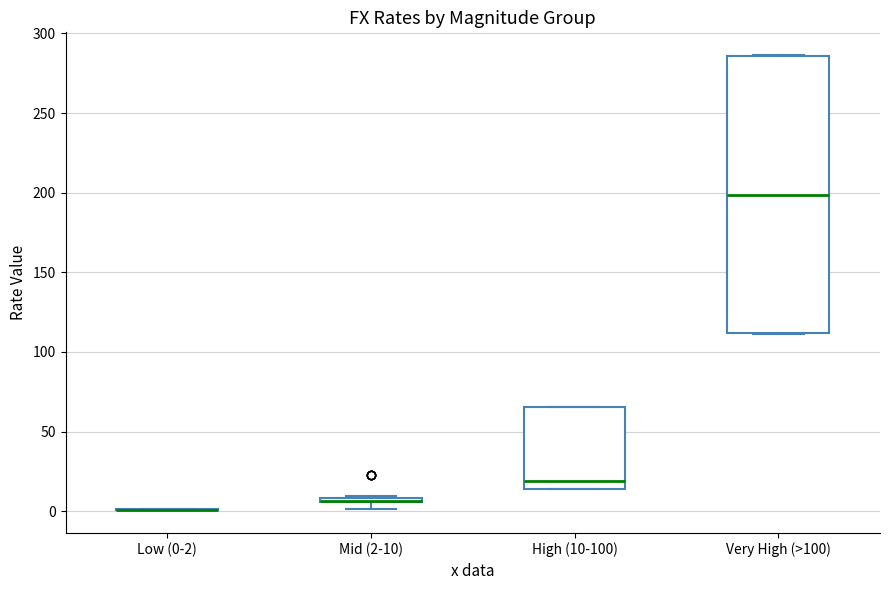

Where is the upper edge of the box for Mid (2-10) on the y-axis? The values are not printed on the chart, so give them approximately, as read against the axis.

10